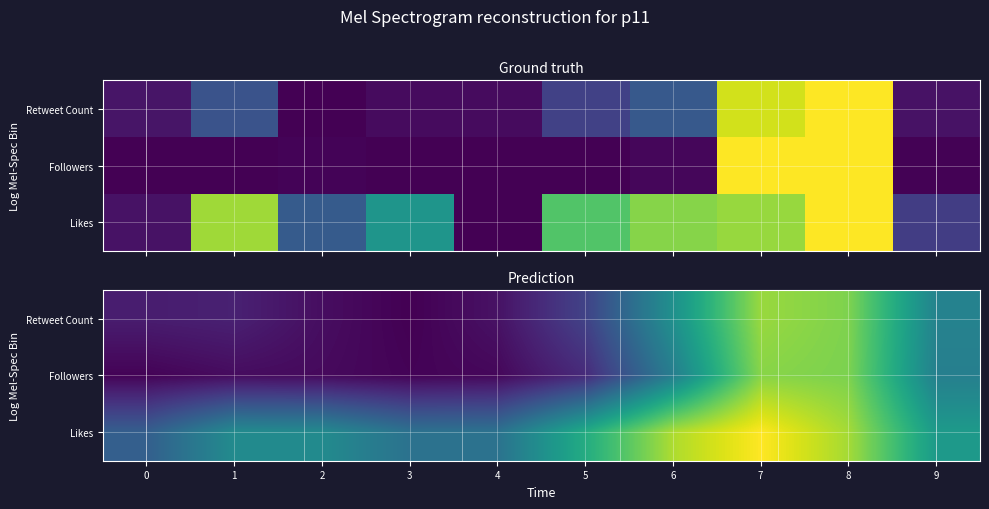

What is the difference between the Retweet Count values at 7 and 0?

0.6